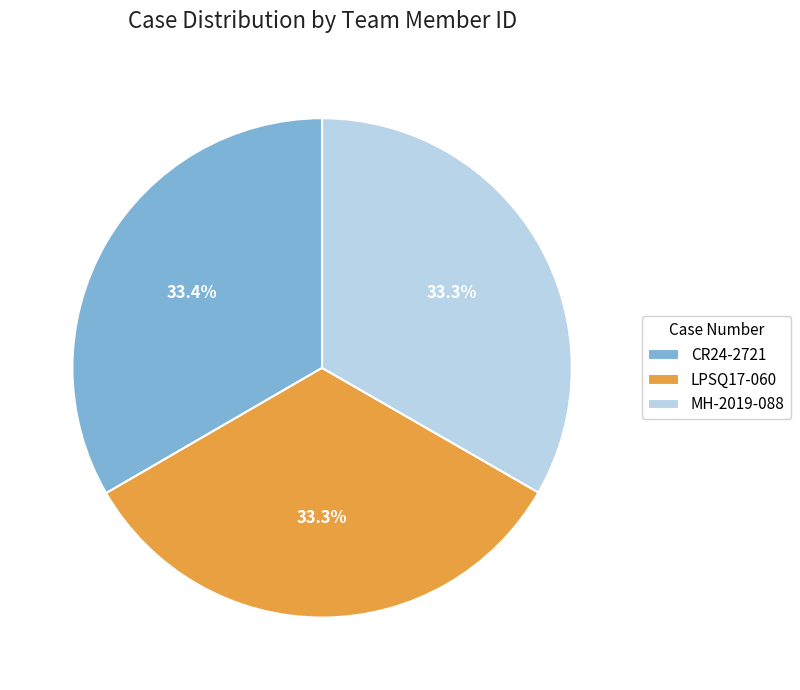

Do CR24-2721 and LPSQ17-060 together represent more than half of the pie?

Yes